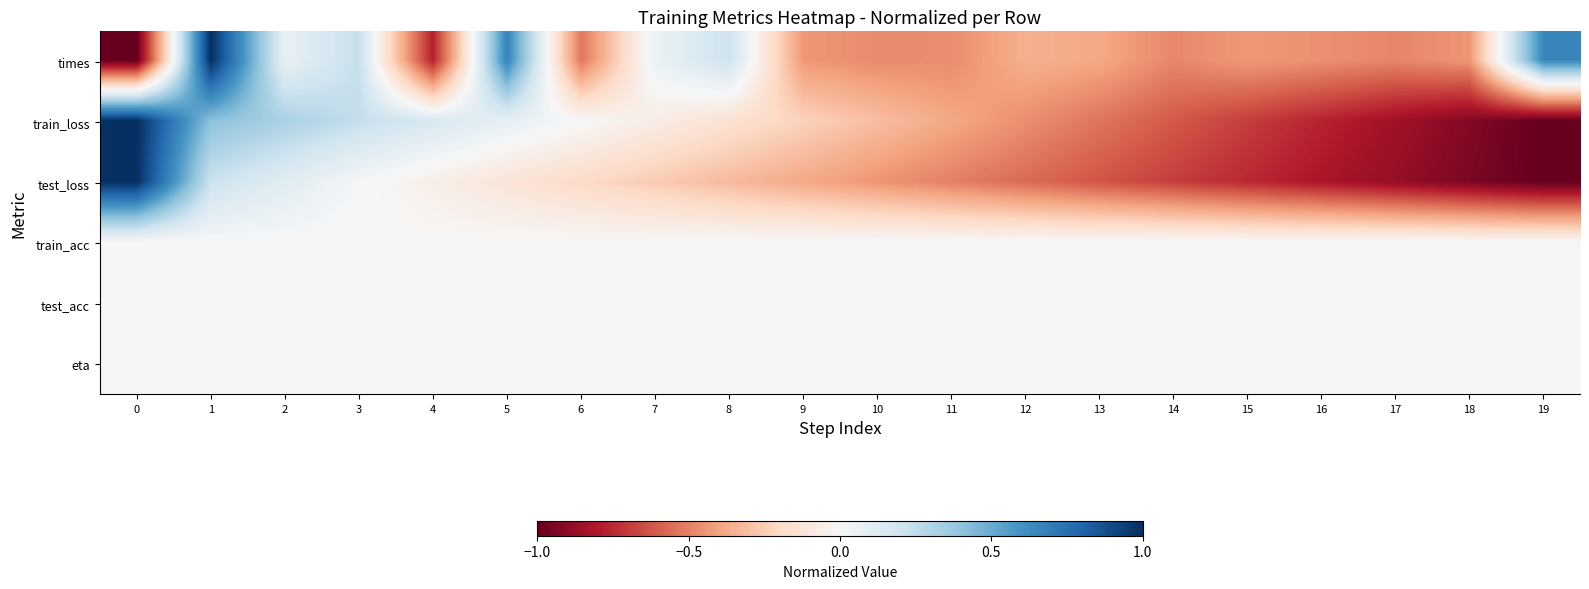

List the series in order of their peak value, lowest first.

train_acc, test_acc, eta, times, train_loss, test_loss